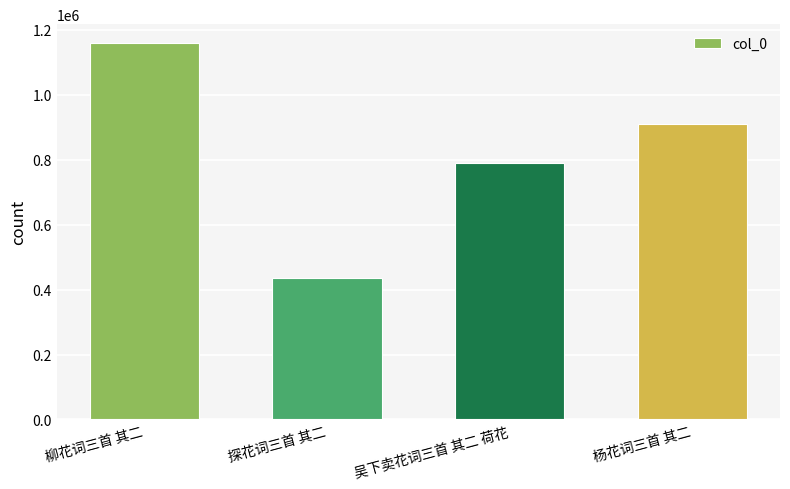

What is the sum of the values at 吴下卖花词三首 其二 荷花 and 杨花词三首 其二?

1701185